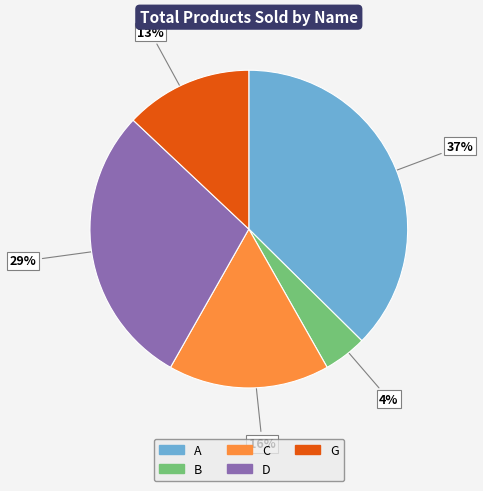

To the nearest percent, what percentage of the pie is C?

16%